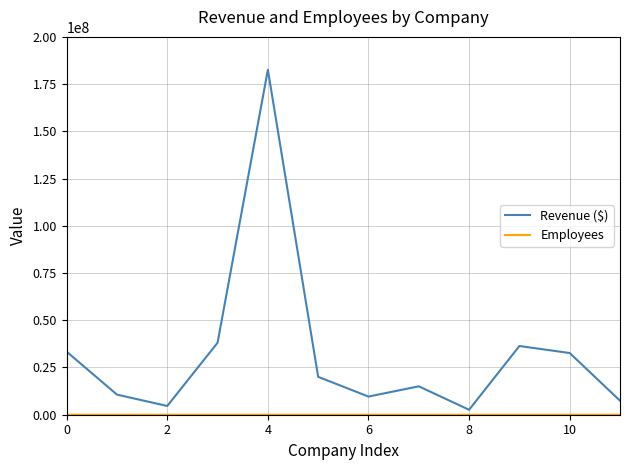

What is the maximum value for Revenue ($)?

182600000